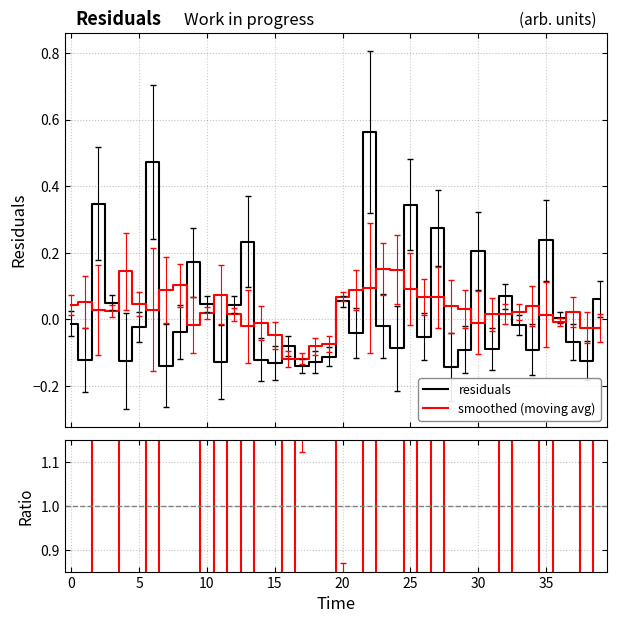

What is the label of the 6th point from the right?

34